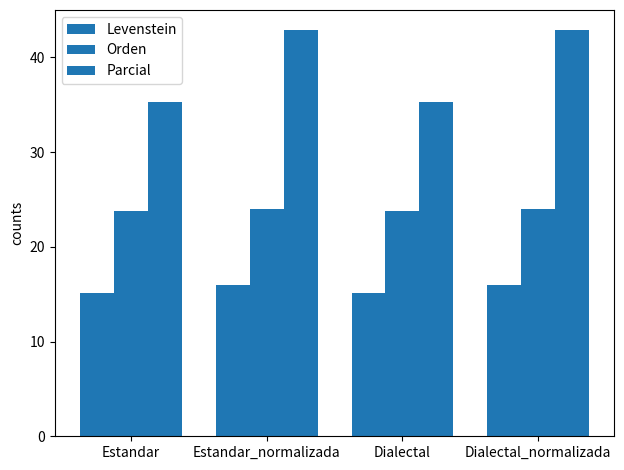

Reading left to right, transcribe all the data shown in this chart.

Levenstein: 15.1	16.0	15.1	16.0
Orden: 23.8	24.0	23.8	24.0
Parcial: 35.3	42.9	35.3	42.9